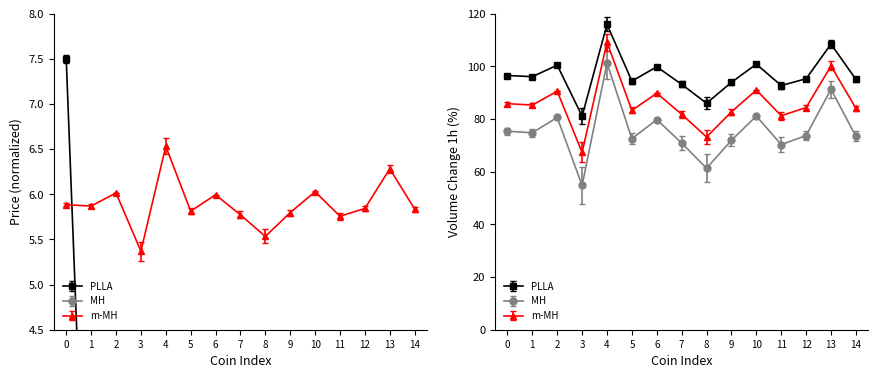

What is the difference between the maximum and minimum values in the Price series?

7.5